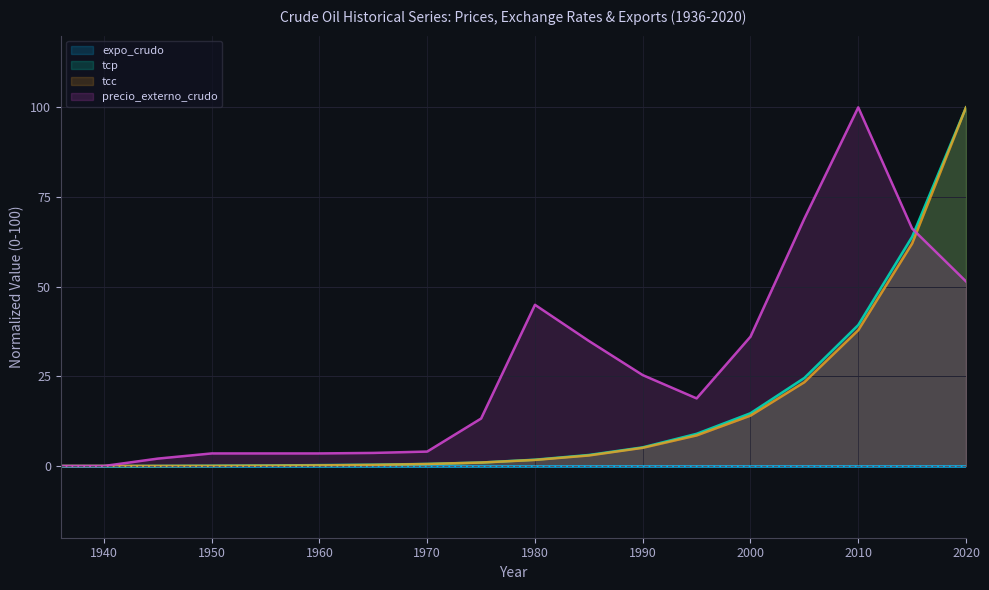

True or false: precio_externo_crudo has more than 2 points higher than both neighbors.

False